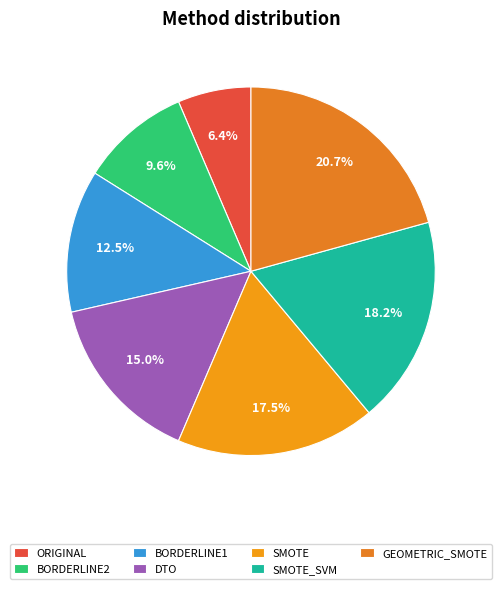

To the nearest percent, what percentage of the pie is BORDERLINE2?

10%